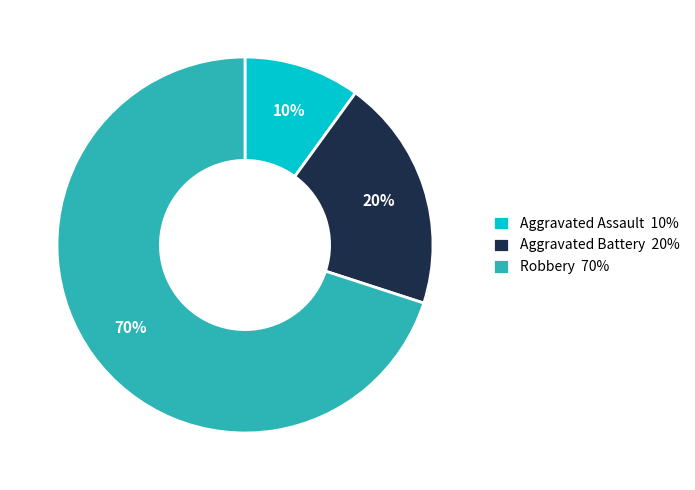

What percentage is the Robbery 70% slice, to the nearest percent?

70%